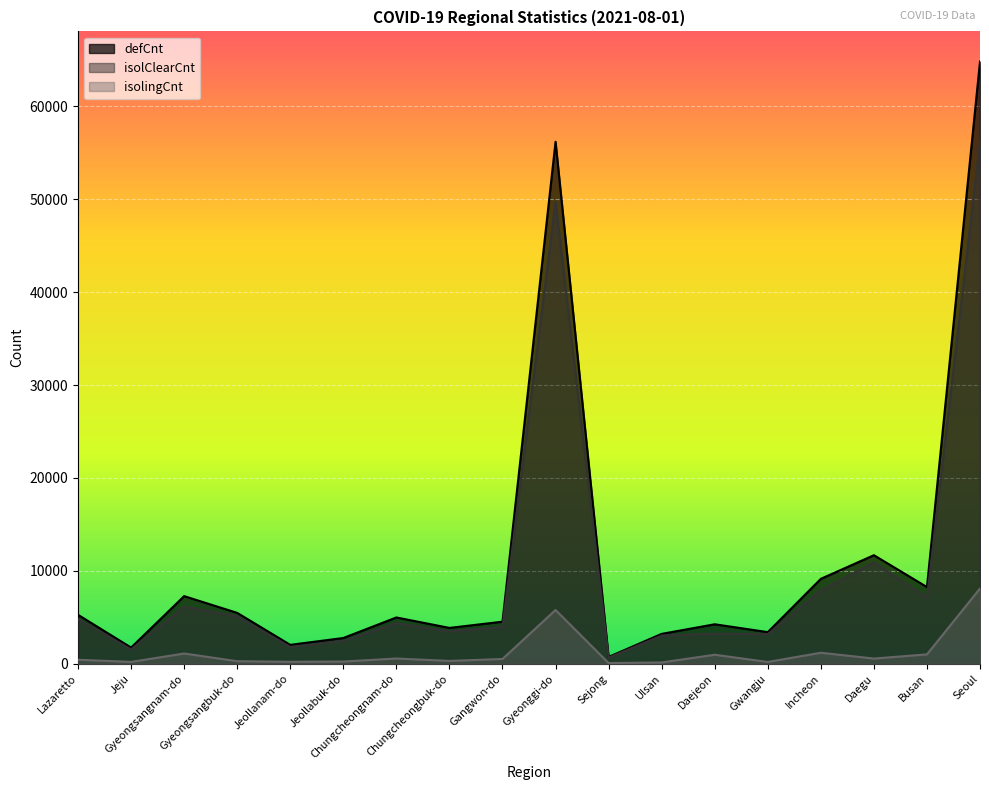

What is the minimum value for defCnt?

745